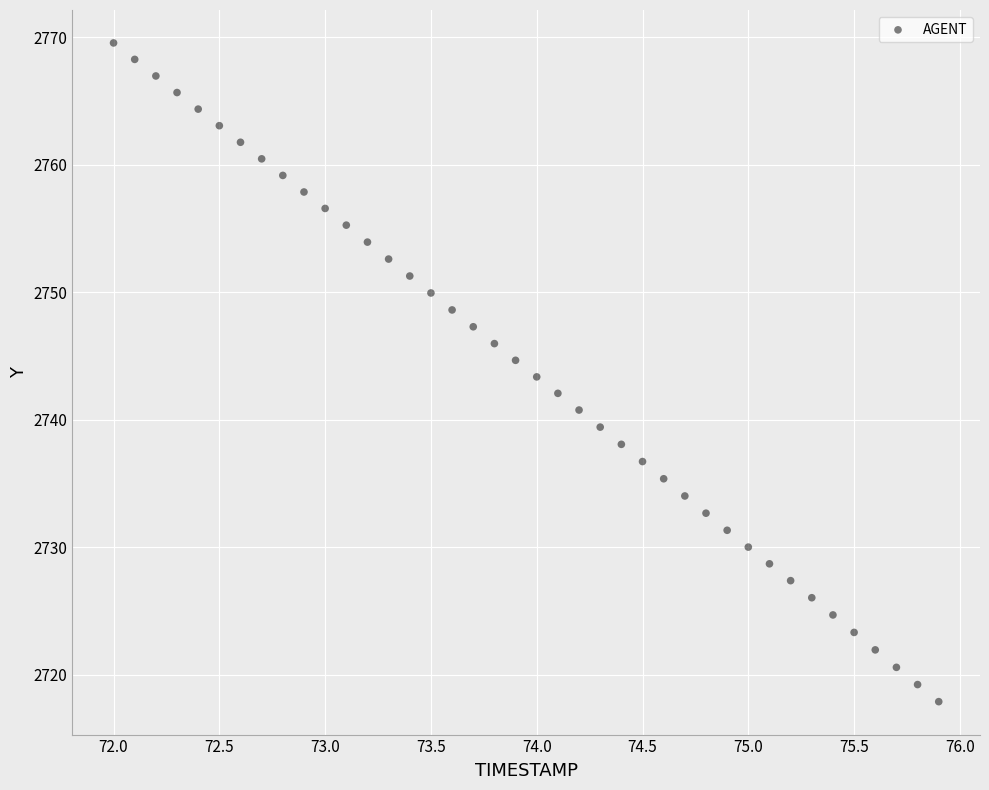

What is the range of Y values (max minus min)?

51.7